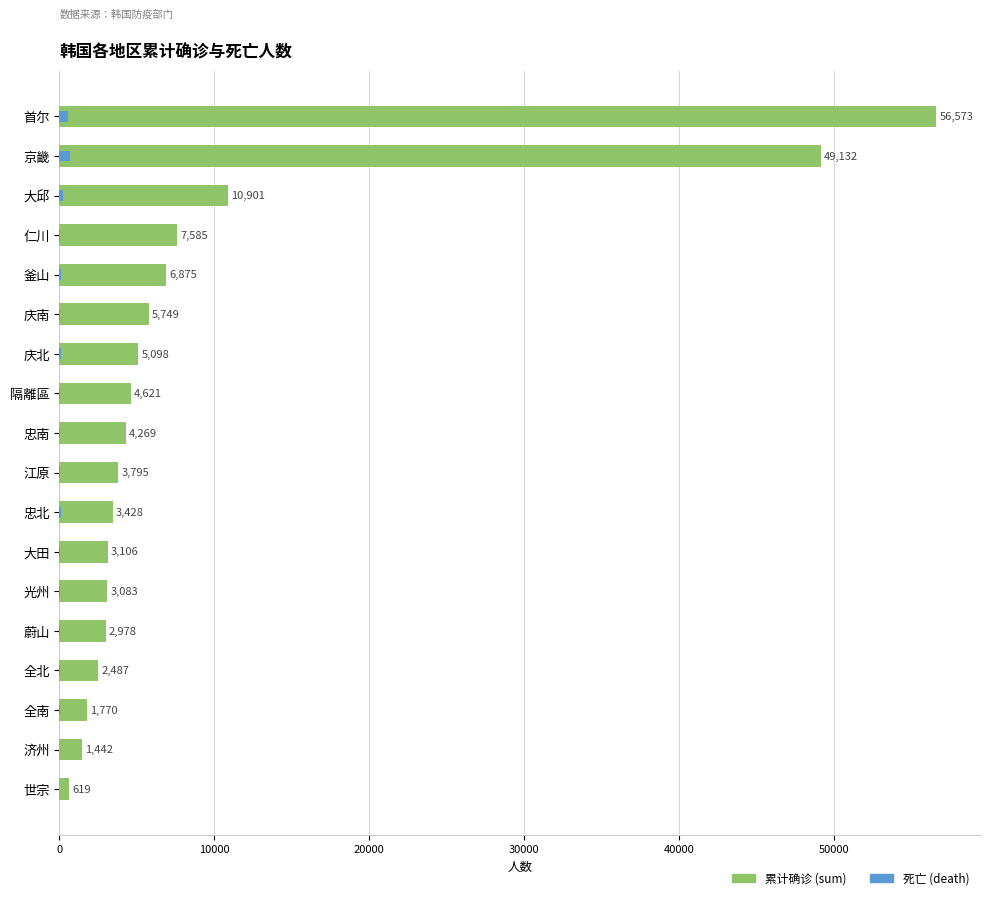

Between 大田 and 隔離區, which is larger?

隔離區